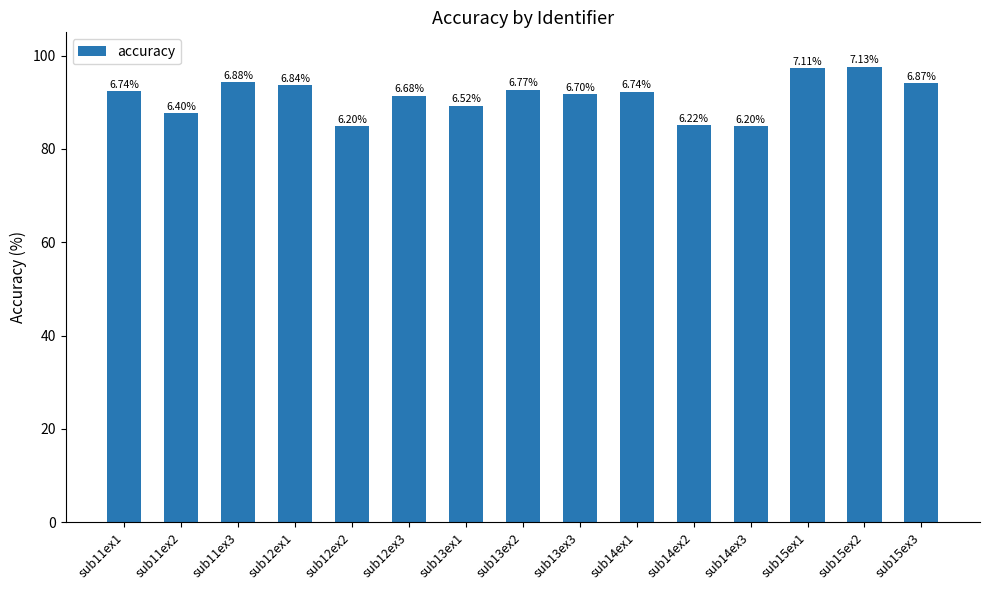

Does the chart contain any negative values?

No